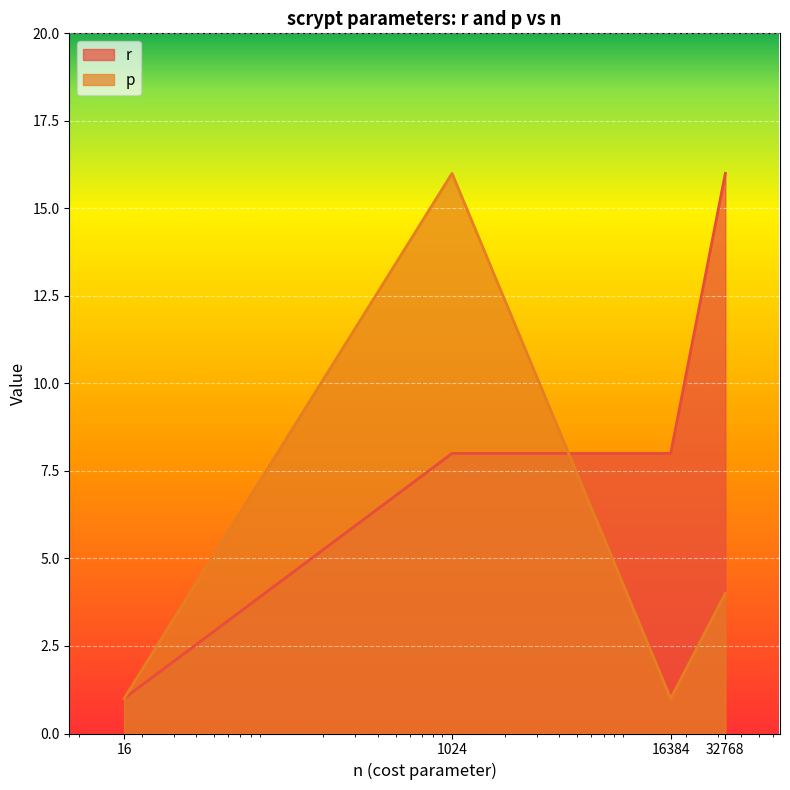

Which series has the largest range (max minus min)?

r